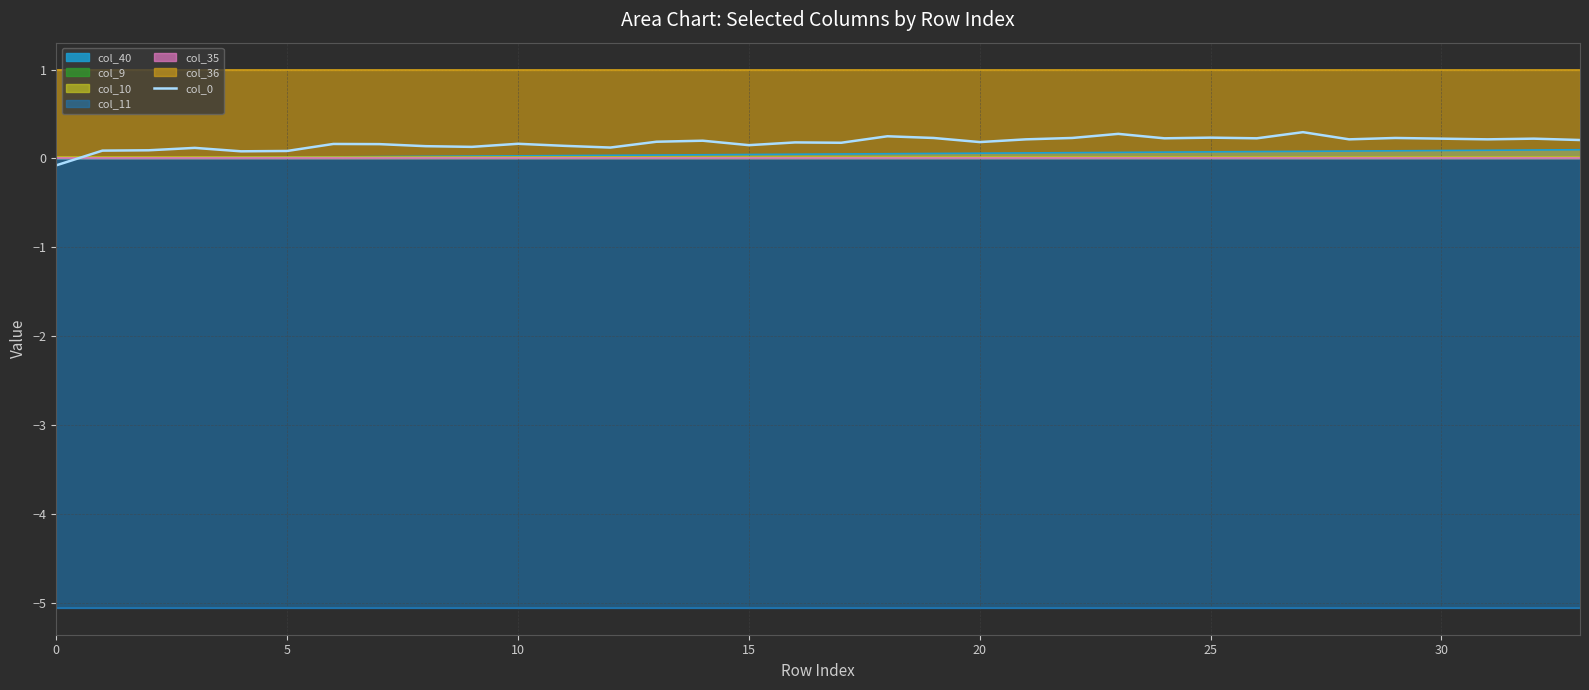

The value of col_0 at 25 is 0.2. True or false?

True